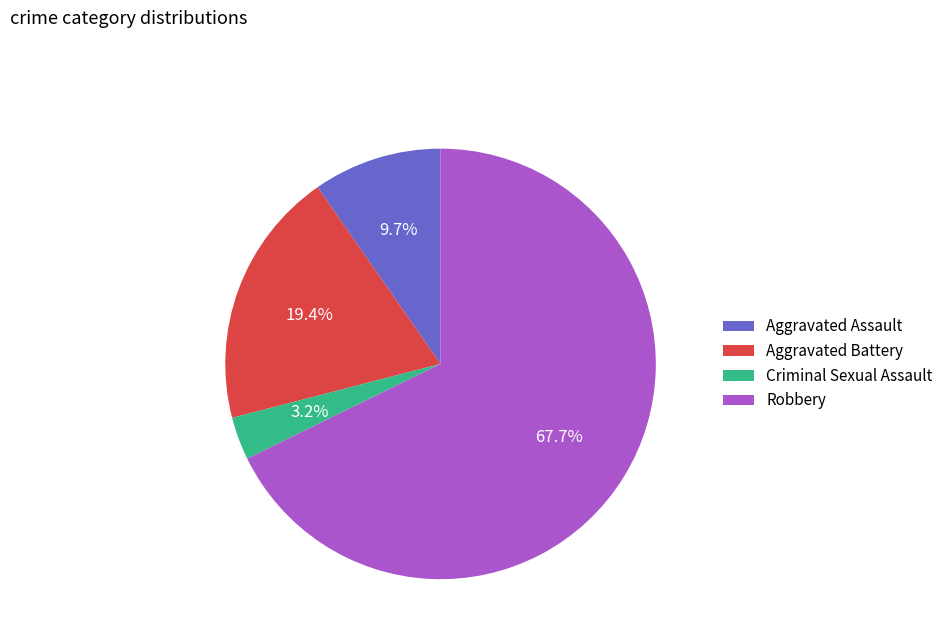

The Aggravated Battery slice represents 34% of the pie. True or false?

False